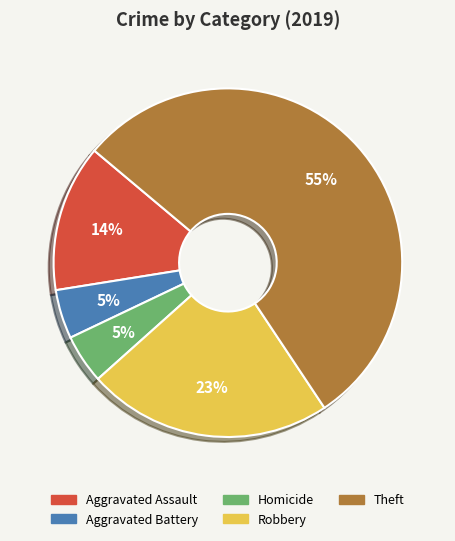

Does any single category account for the majority?

Yes